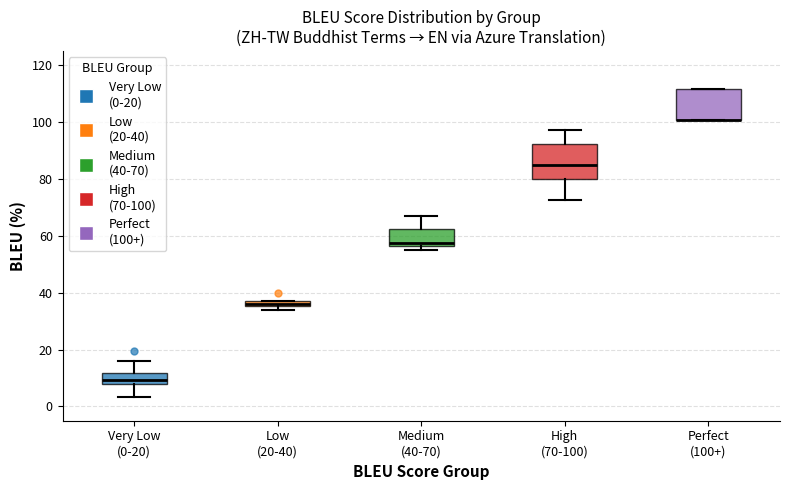

Where is the upper edge of the box for Perfect (100+) on the y-axis? The values are not printed on the chart, so give them approximately, as read against the axis.

112